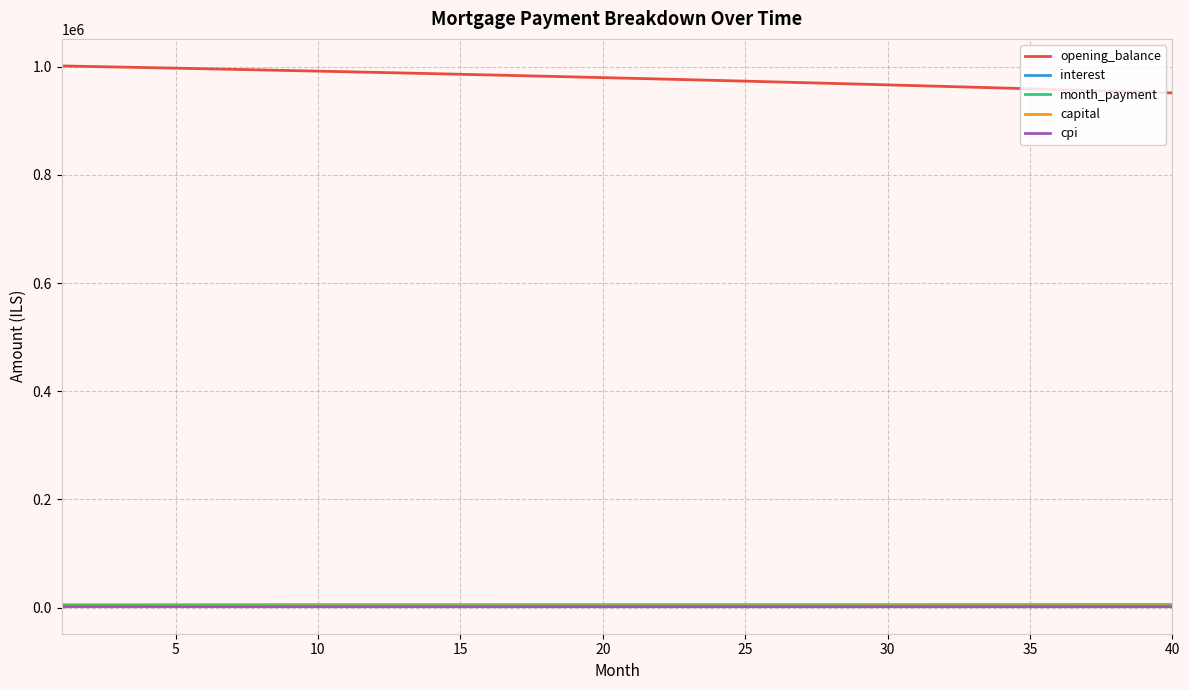

True or false: opening_balance and capital intersect in this chart.

False